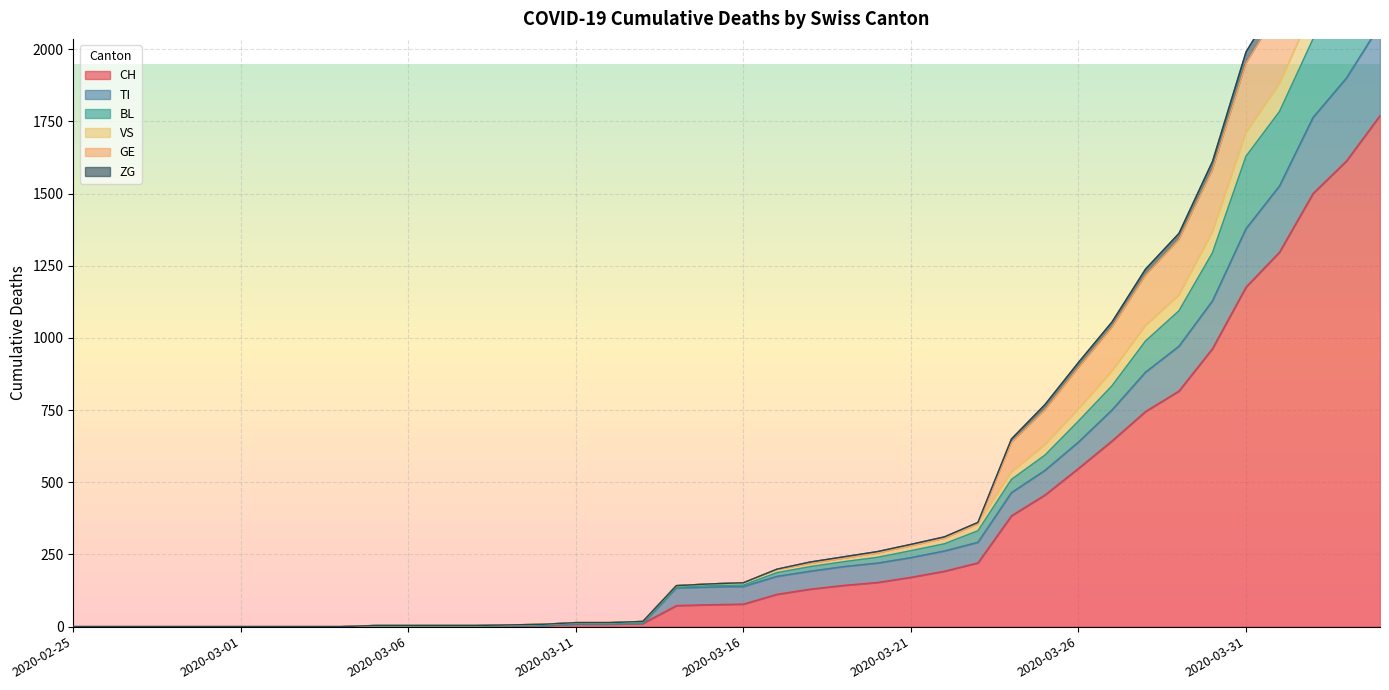

Is it true that VS equals 8 at 2020-03-10?

True